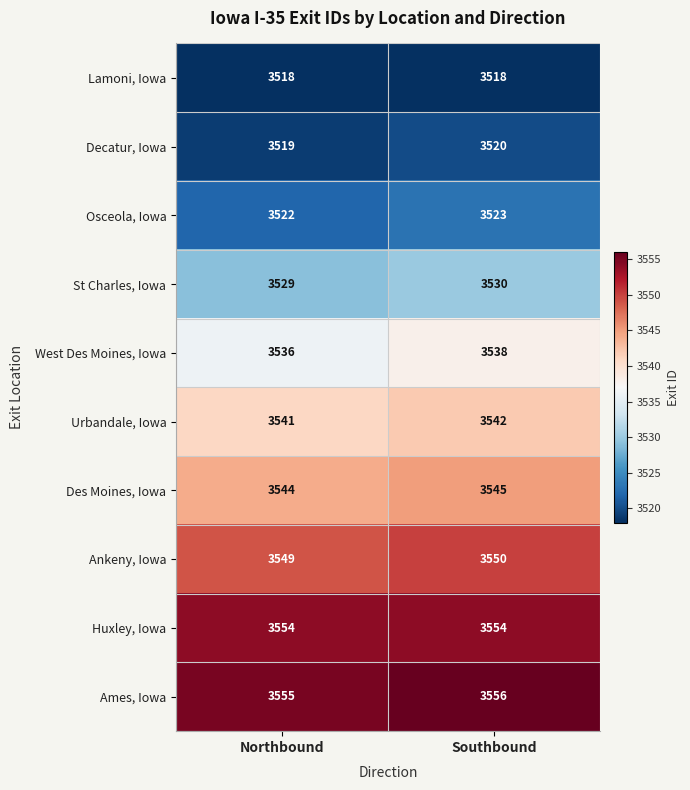

What is the sum of the Urbandale, Iowa values at Northbound and Southbound?

7083